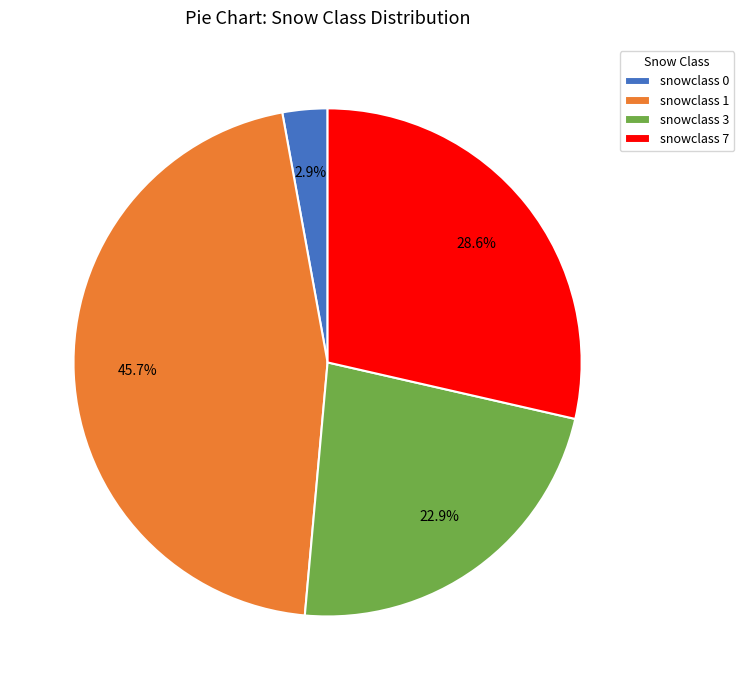

How many segments does this pie chart have?

4